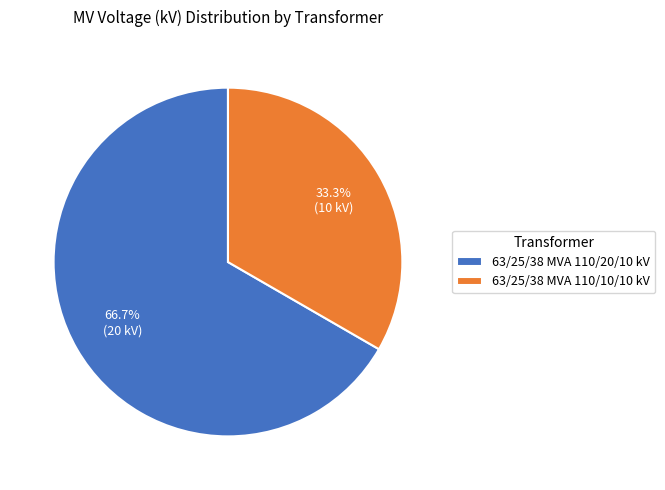

What is the ratio of the value at 63/25/38 MVA 110/20/10 kV to the value at 63/25/38 MVA 110/10/10 kV?

2.0